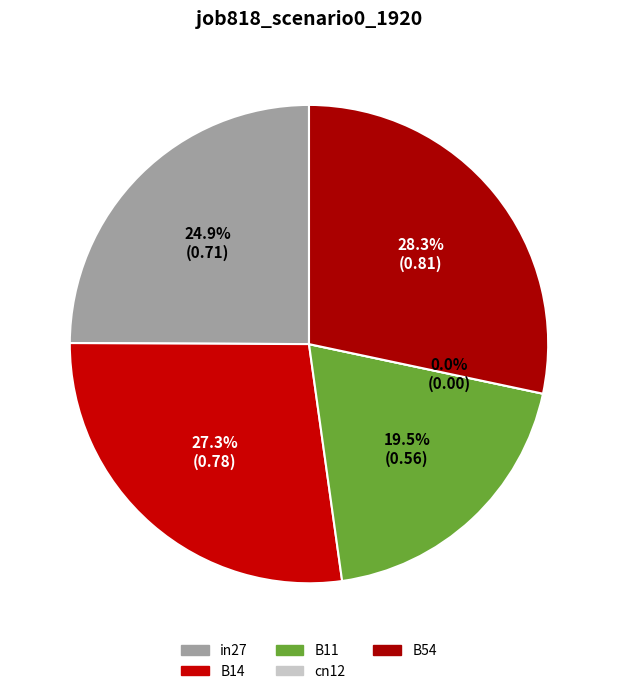

What percentage is NOT represented by B14?

72.7%